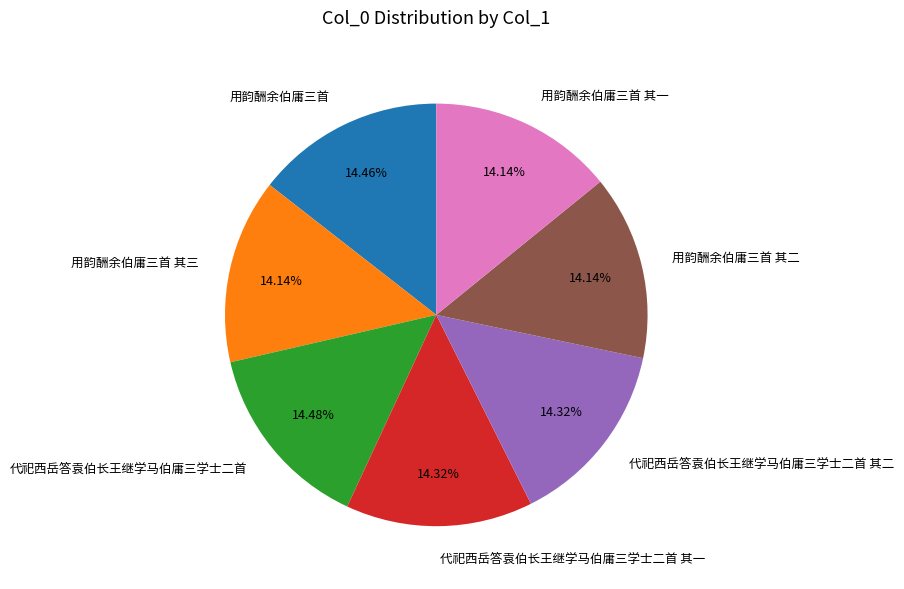

Is there any slice that represents more than half of the pie?

No